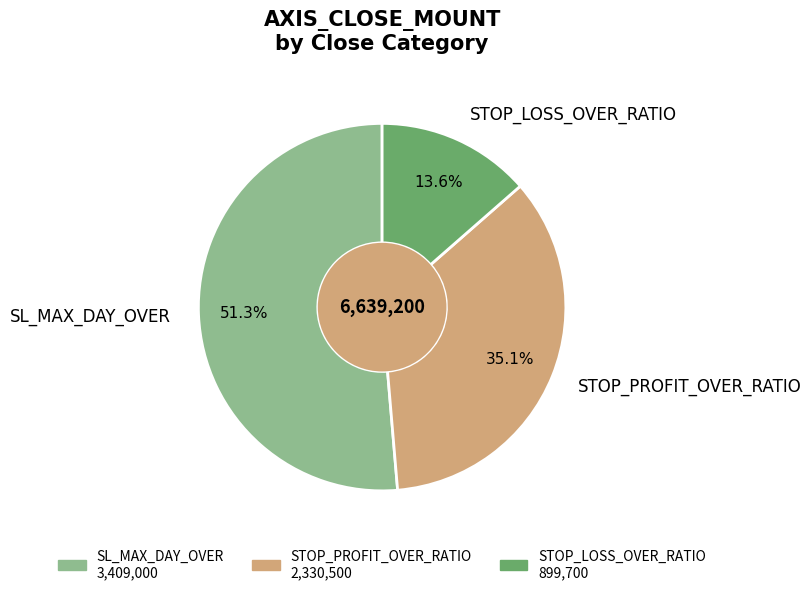

Which category has the smallest portion of the pie?

STOP_LOSS_OVER_RATIO